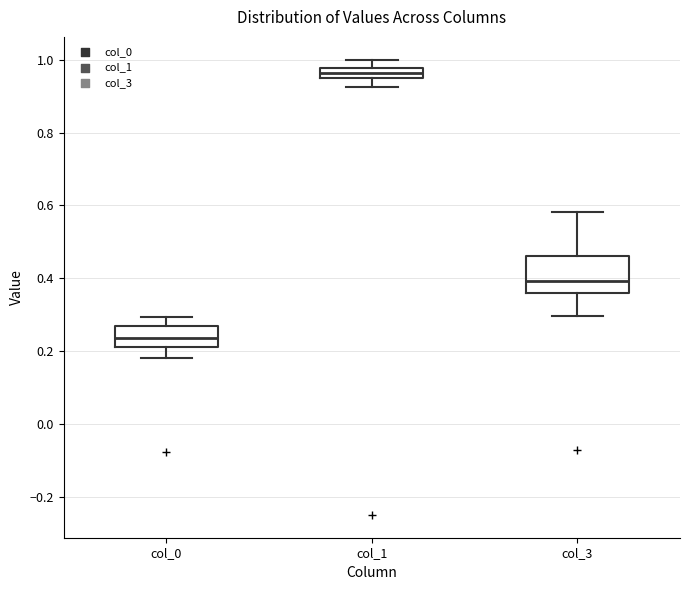

Which box has the lowest median line?

col_0